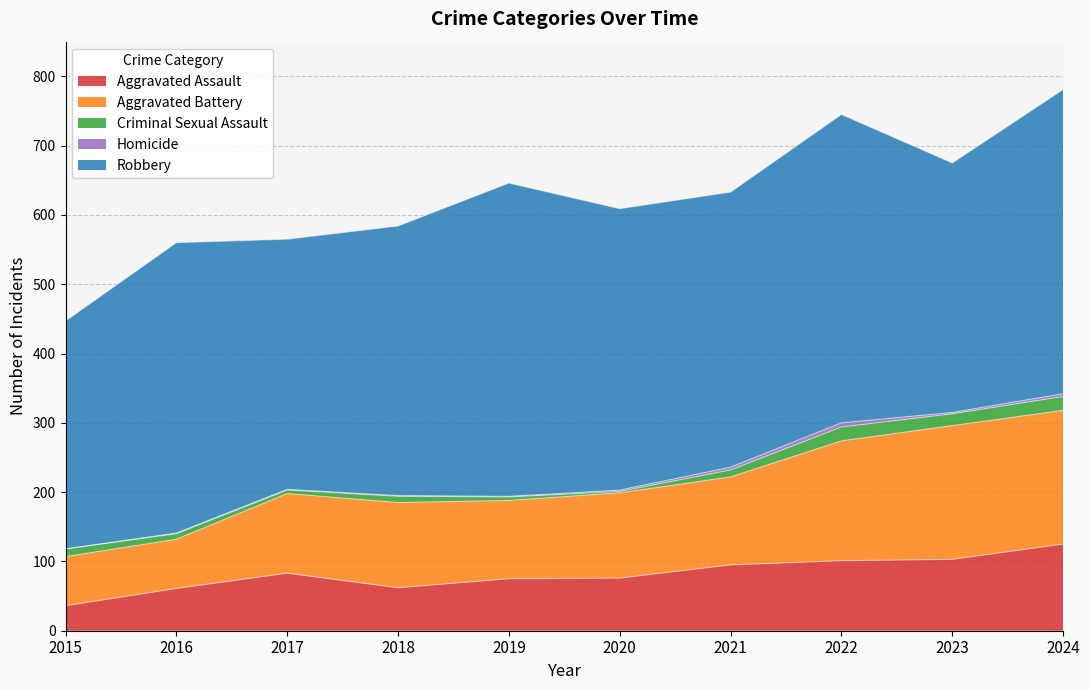

What is the sum of all Aggravated Assault values?

817